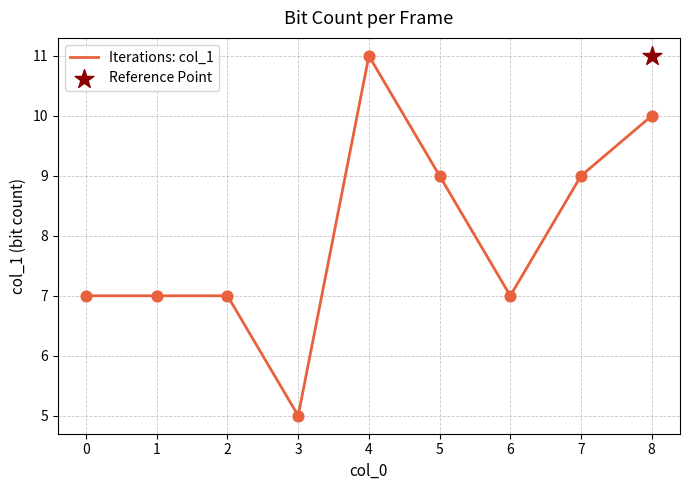

What is the lowest value of the Iterations: col_1 series?

5